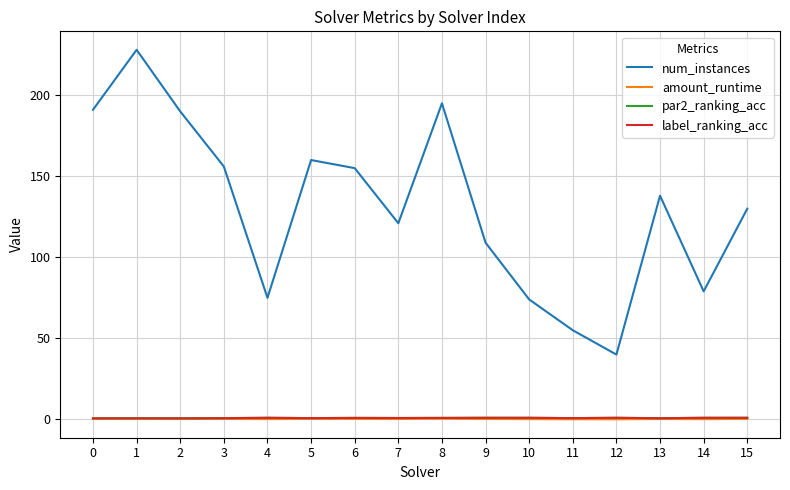

Which series has the largest total across all categories?

num_instances